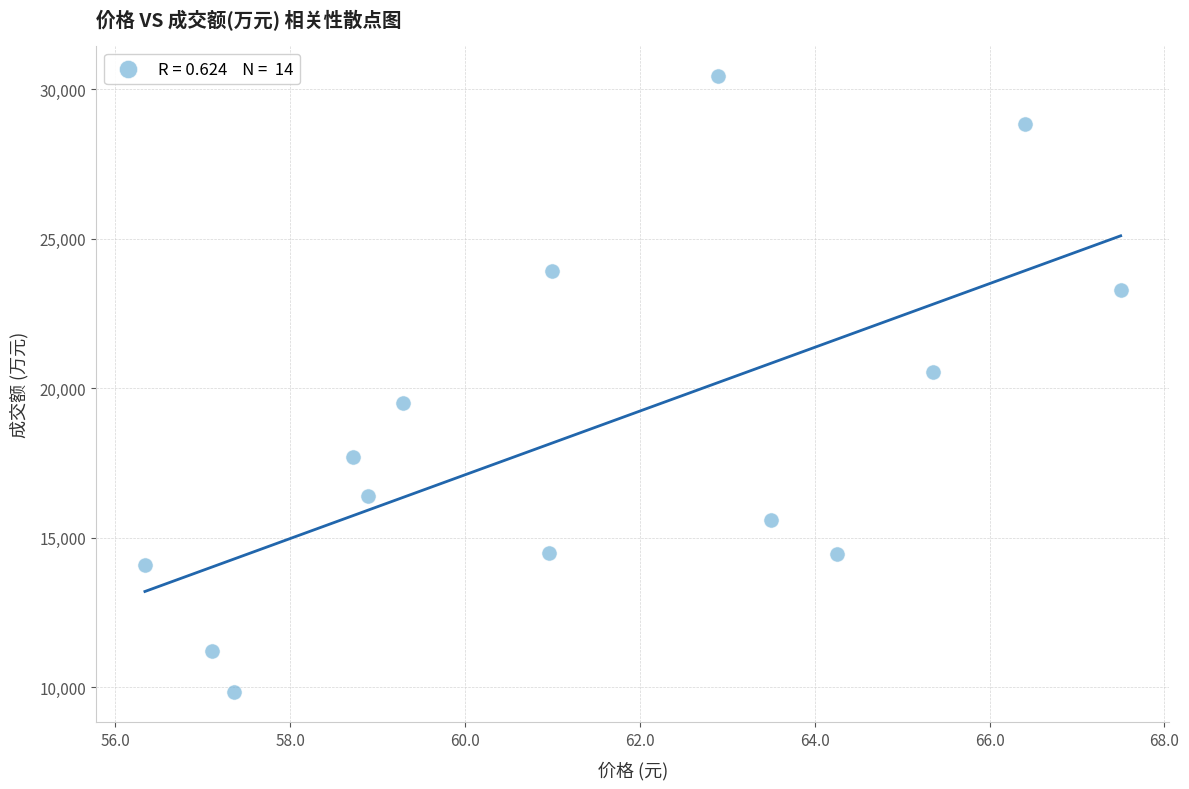

What Y value in the scatter plot is closest to 20143?

20543